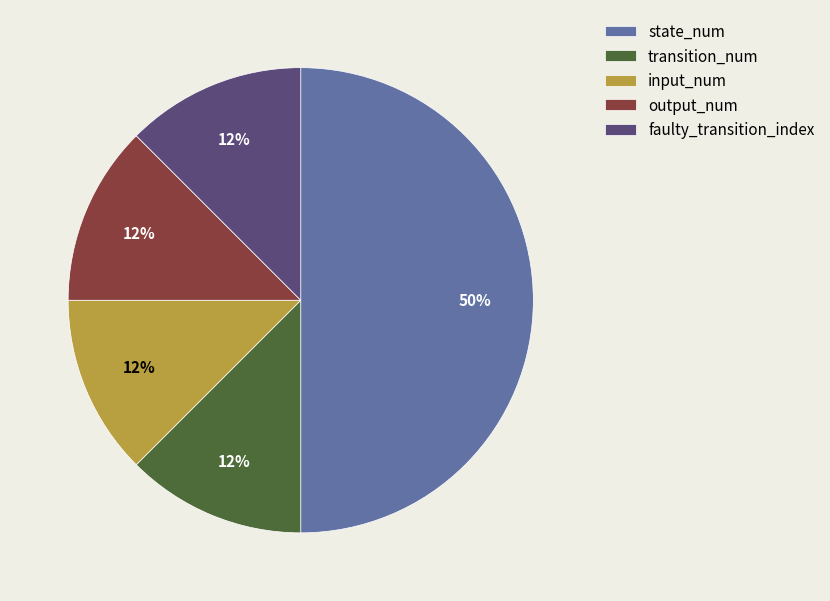

The input_num slice represents 12% of the pie. True or false?

True